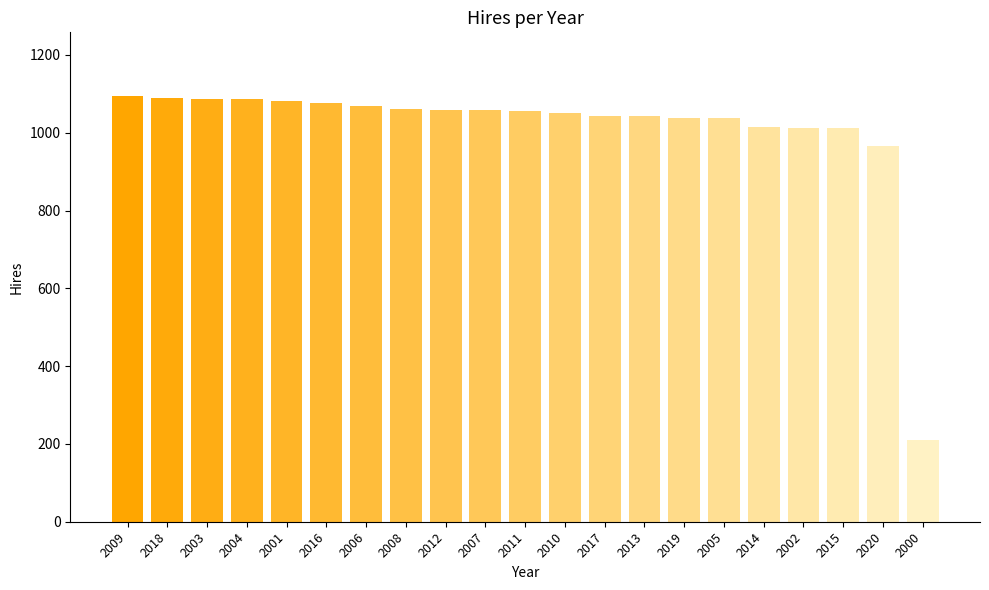

Between 2008 and 2015, which is larger?

2008